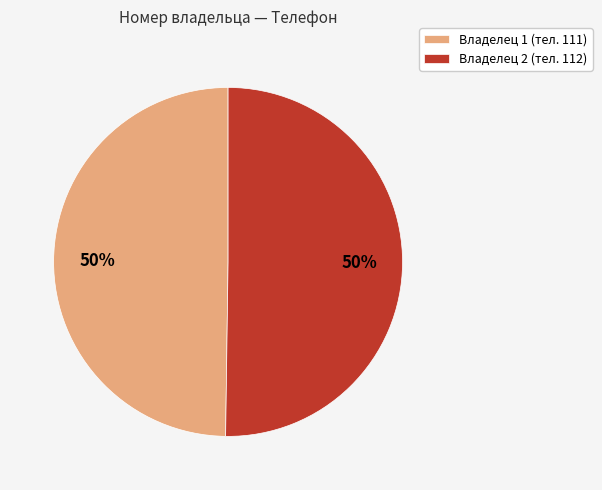

What is the ratio of the value at Владелец 1 (тел. 111) to the value at Владелец 2 (тел. 112)?

1.0